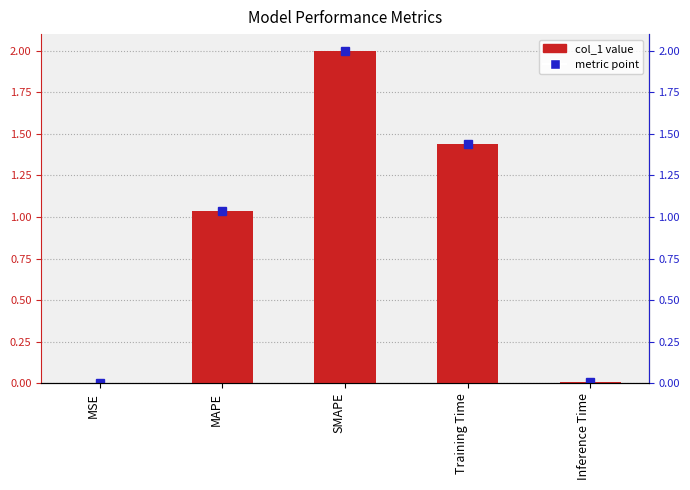

What is the label of the 1st bar from the left?

MSE